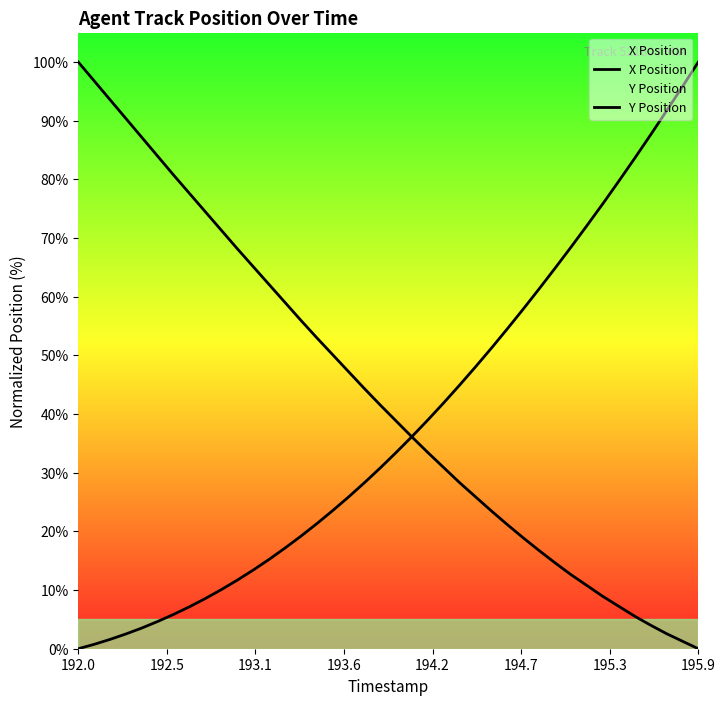

Where does the X Position series first go above 33?

20